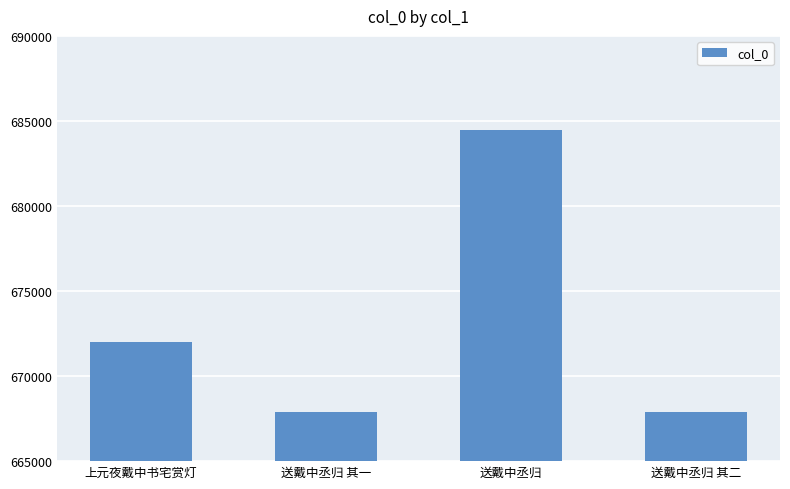

True or false: the data shows 684446 at 送戴中丞归.

True